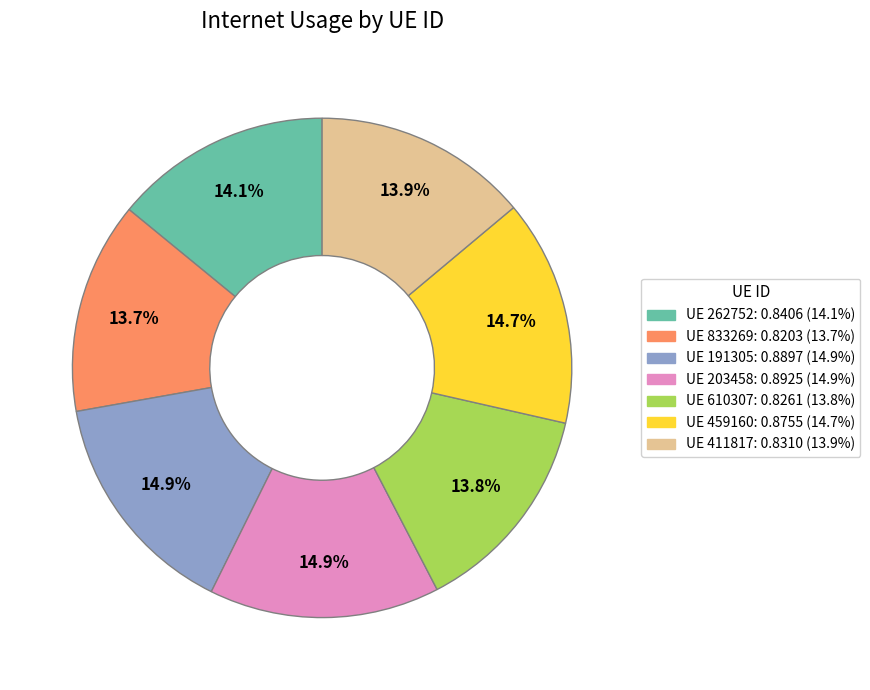

Is there a majority slice in this chart?

No